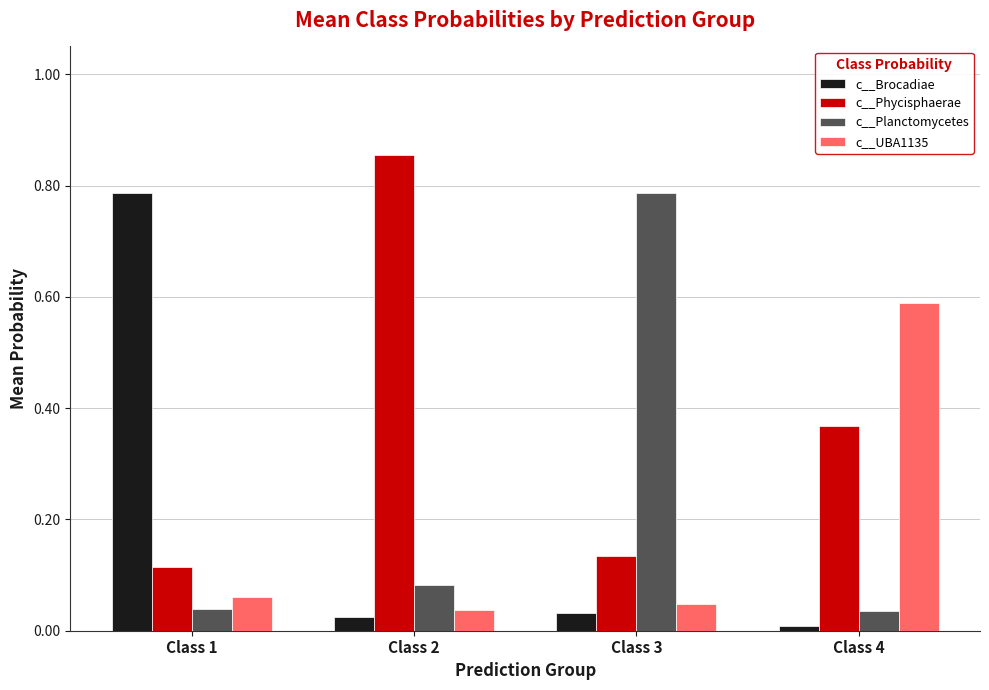

What is the difference between the maximum and minimum values in the c__Phycisphaerae series?

0.7